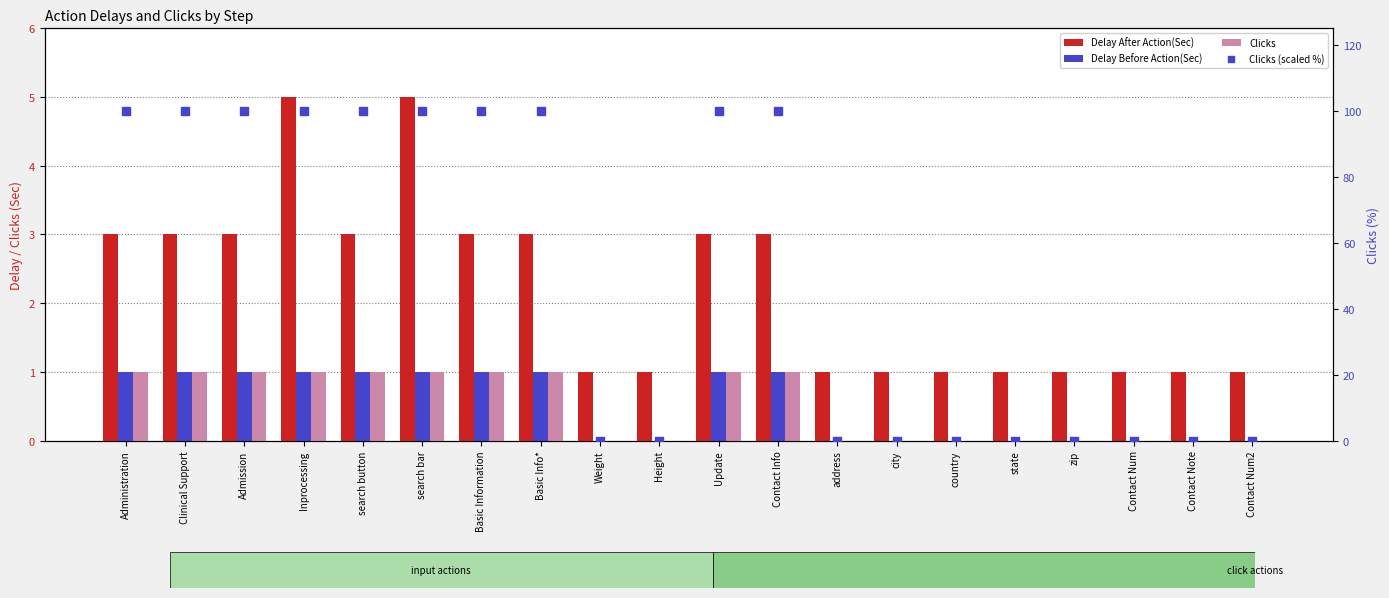

What are all the series names shown in the legend?

Delay After Action(Sec), Delay Before Action(Sec), Clicks, Clicks (scaled %)